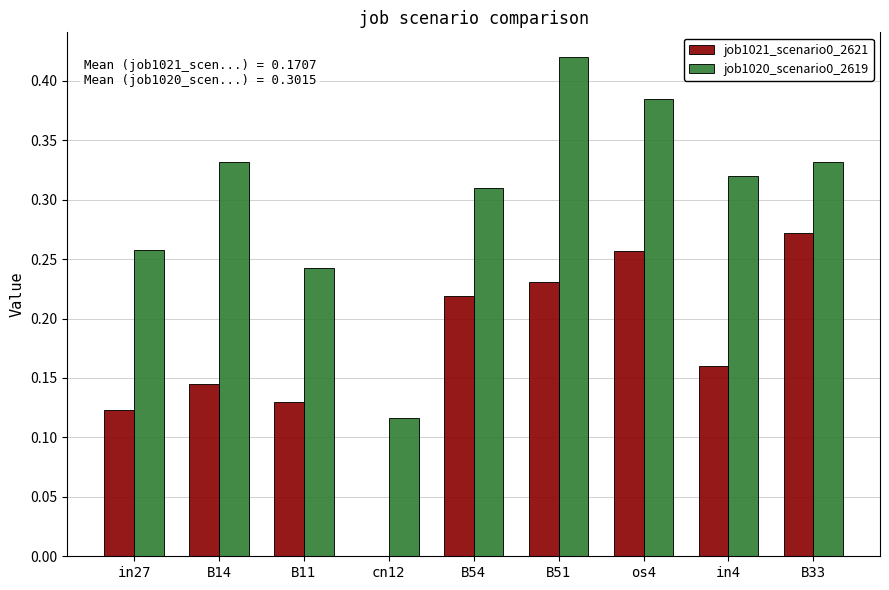

What is the sum of all job1020_scenario0_2619 values?

2.7